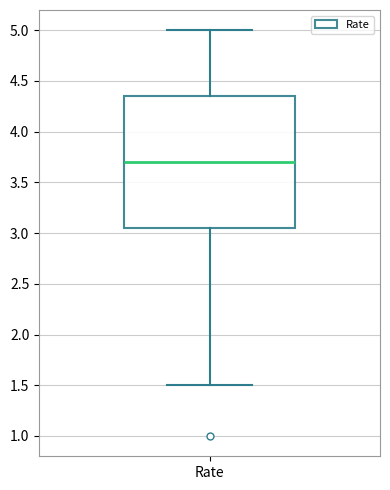

Where does the median line of the box for Rate sit on the y-axis? The values are not printed on the chart, so give them approximately, as read against the axis.

3.70